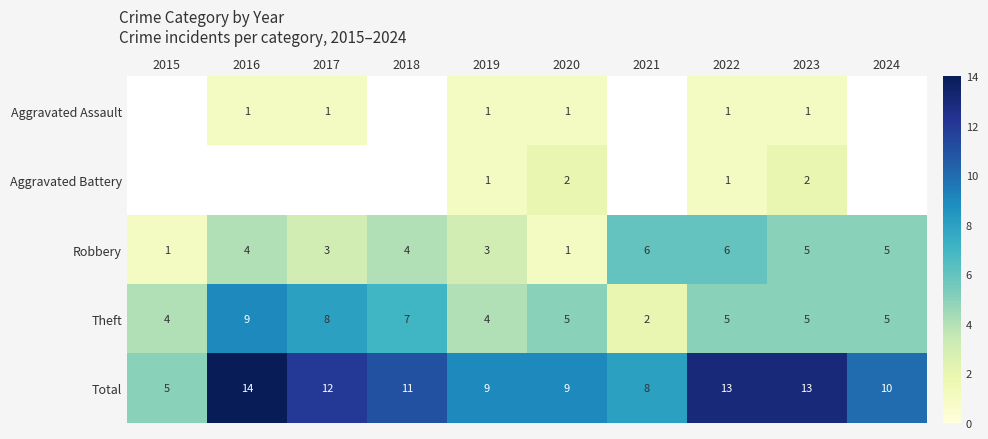

What value does the Robbery series have at 2018?

4